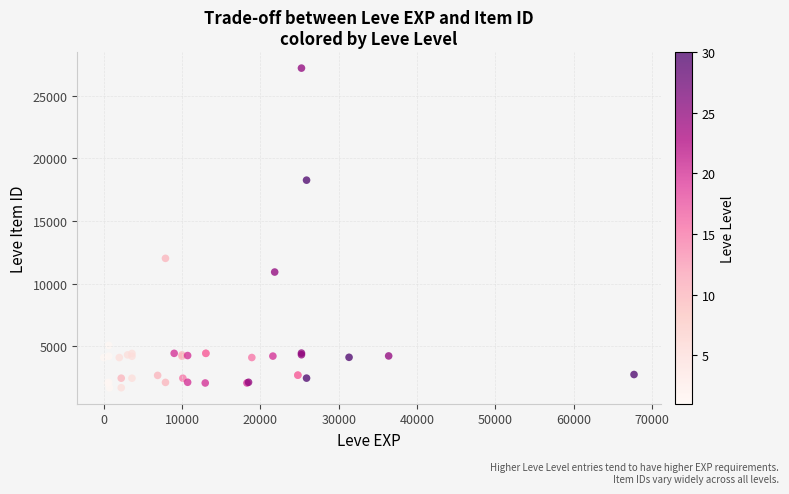

What Y value in the scatter plot is closest to 14448?

12018